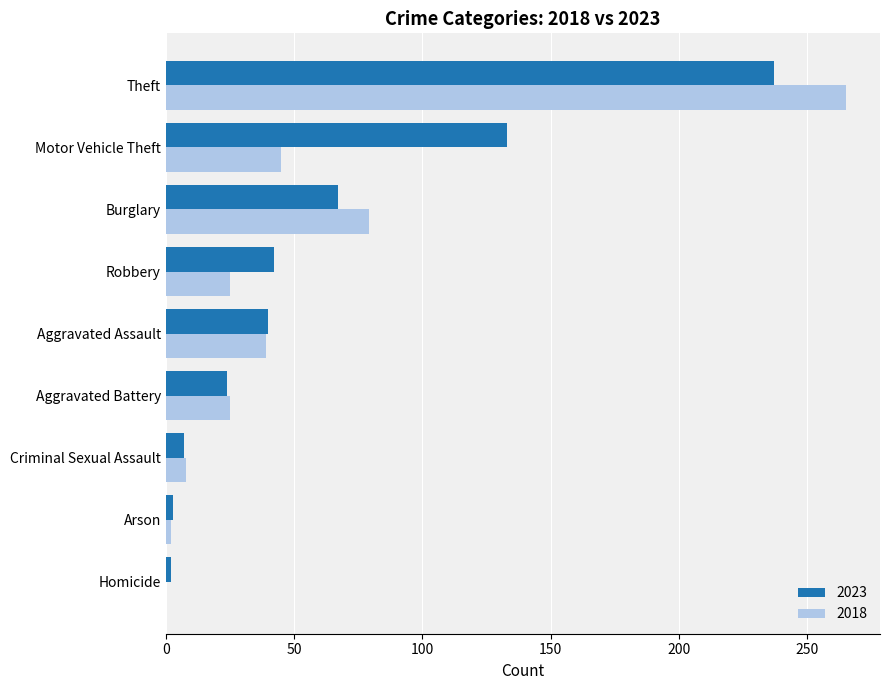

At which category does the chart reach its peak across all series?

Theft